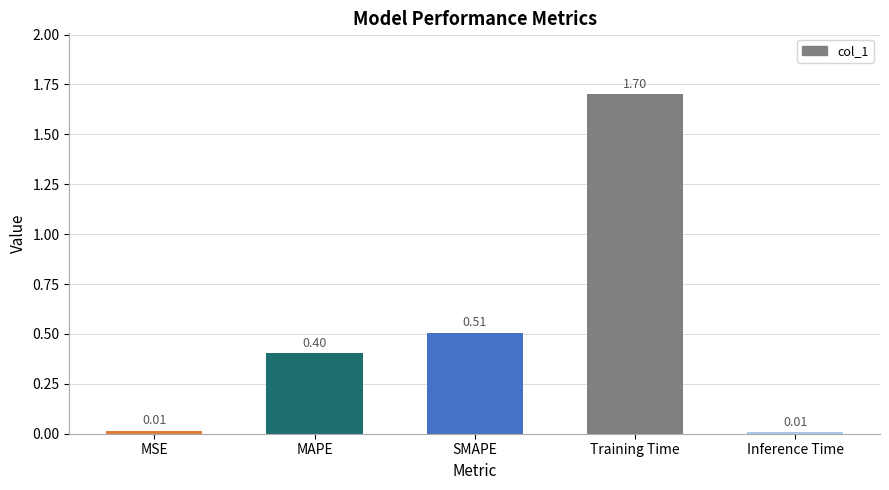

What is the difference between the maximum and second lowest values?

1.7